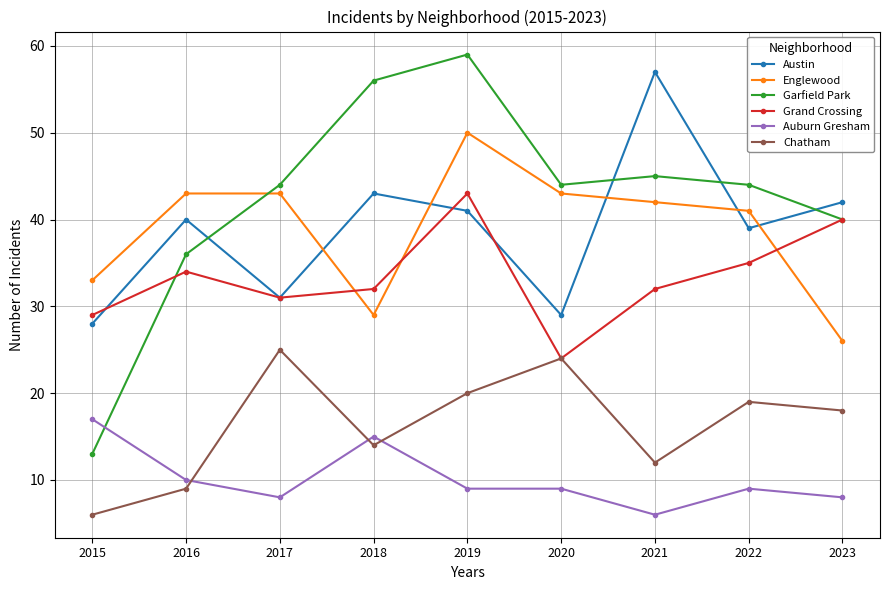

What is the highest value of the Englewood series?

50